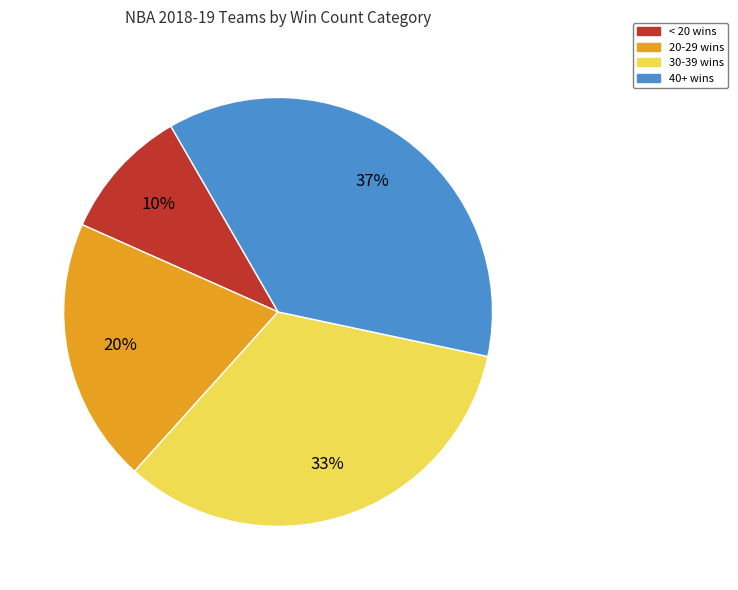

Rank the categories by value from highest to lowest.

40+ wins, 30-39 wins, 20-29 wins, < 20 wins